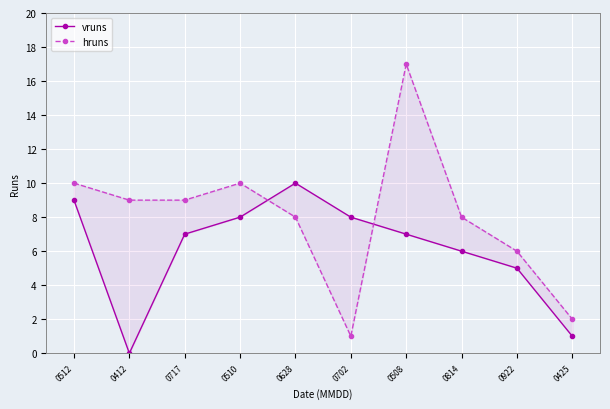

The vruns series shows -5 at 0412. True or false?

False